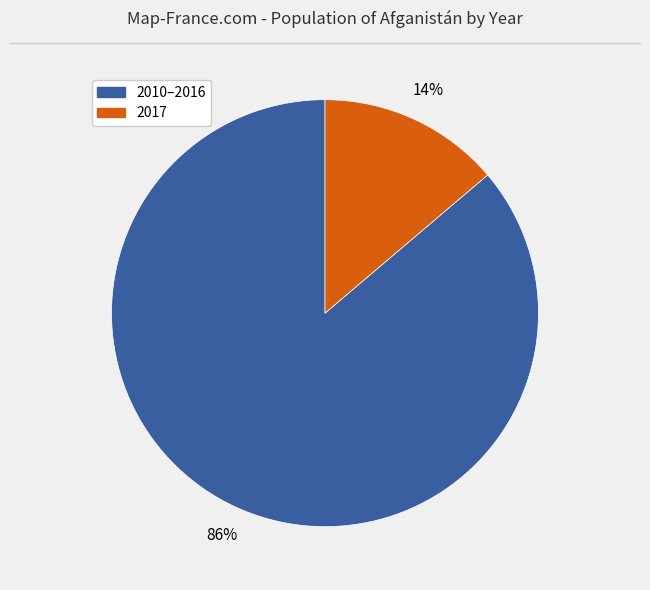

Is there a majority slice in this chart?

Yes